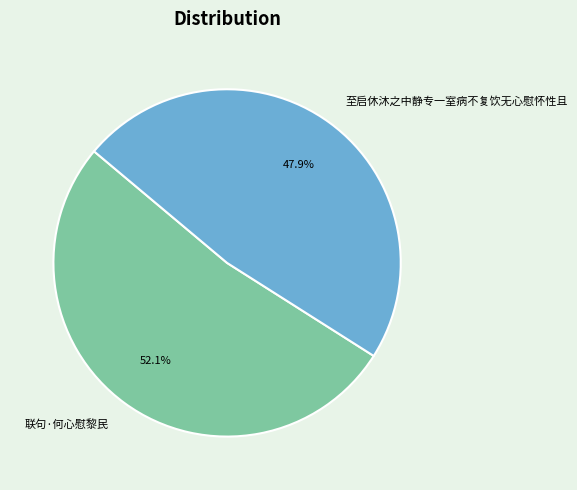

Which category accounts for the majority?

联句·何心慰黎民